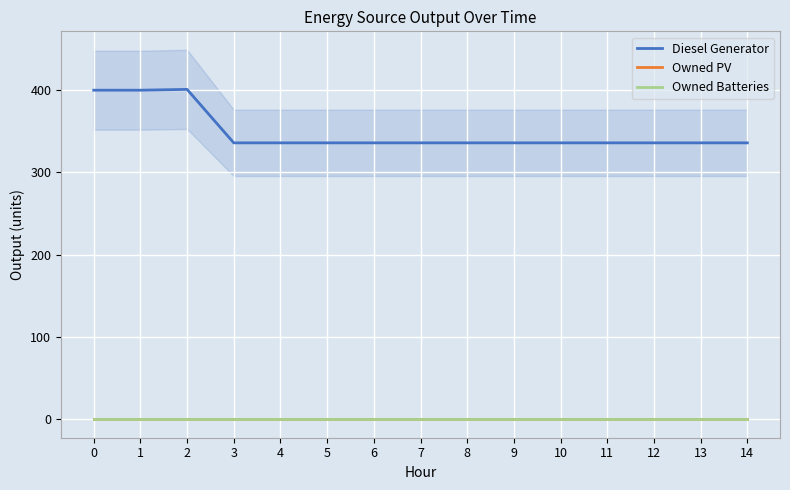

True or false: Owned Batteries and Diesel Generator cross at least once.

False